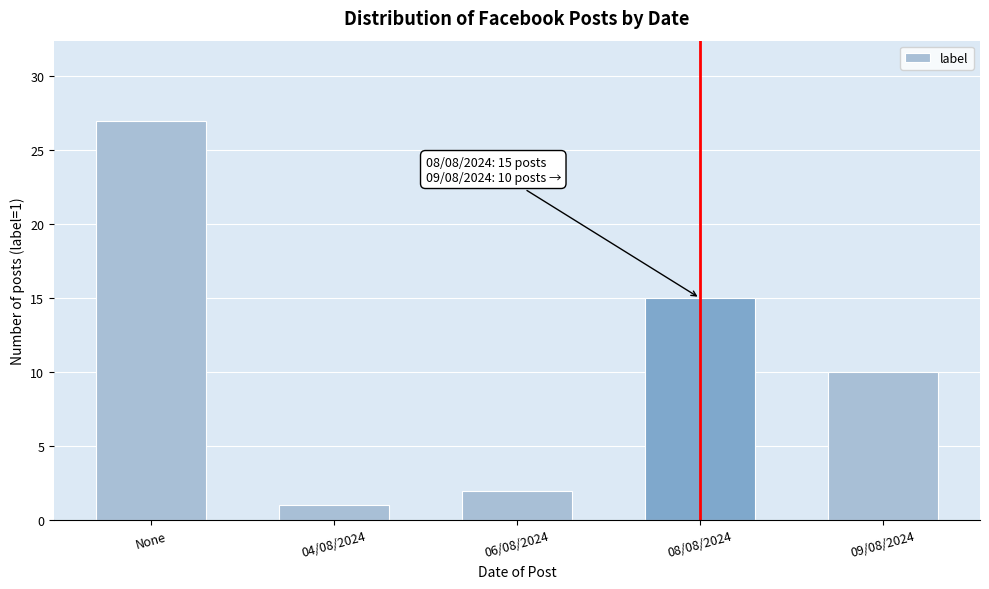

Reading right to left, list all the values displayed in this chart.

09/08/2024=10	08/08/2024=15	06/08/2024=2	04/08/2024=1	None=27